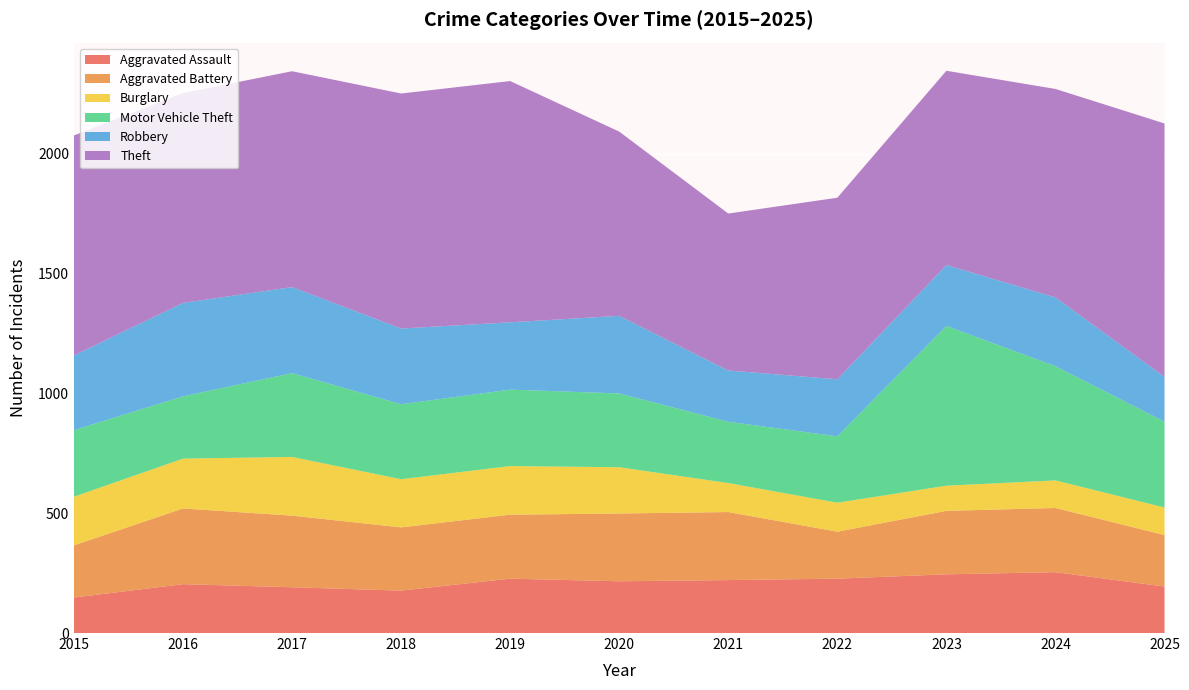

Reading right to left, transcribe all the data shown in this chart.

Aggravated Assault: 2025=194	2024=254	2023=245	2022=227	2021=221	2020=216	2019=227	2018=177	2017=191	2016=204	2015=148
Aggravated Battery: 2025=215	2024=268	2023=265	2022=196	2021=284	2020=283	2019=267	2018=264	2017=299	2016=316	2015=218
Burglary: 2025=115	2024=115	2023=105	2022=121	2021=121	2020=193	2019=203	2018=201	2017=245	2016=208	2015=203
Motor Vehicle Theft: 2025=358	2024=477	2023=667	2022=277	2021=256	2020=308	2019=319	2018=313	2017=350	2016=260	2015=278
Robbery: 2025=187	2024=287	2023=254	2022=238	2021=214	2020=324	2019=281	2018=316	2017=359	2016=390	2015=312
Theft: 2025=1058	2024=870	2023=811	2022=758	2021=655	2020=769	2019=1007	2018=981	2017=901	2016=876	2015=918